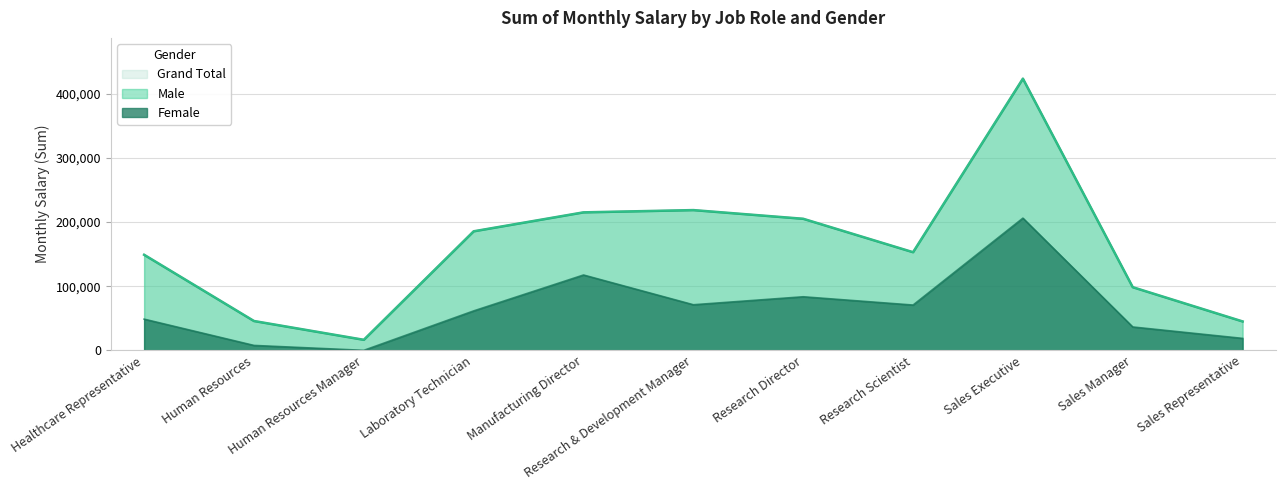

How many lines are shown in the chart?

3